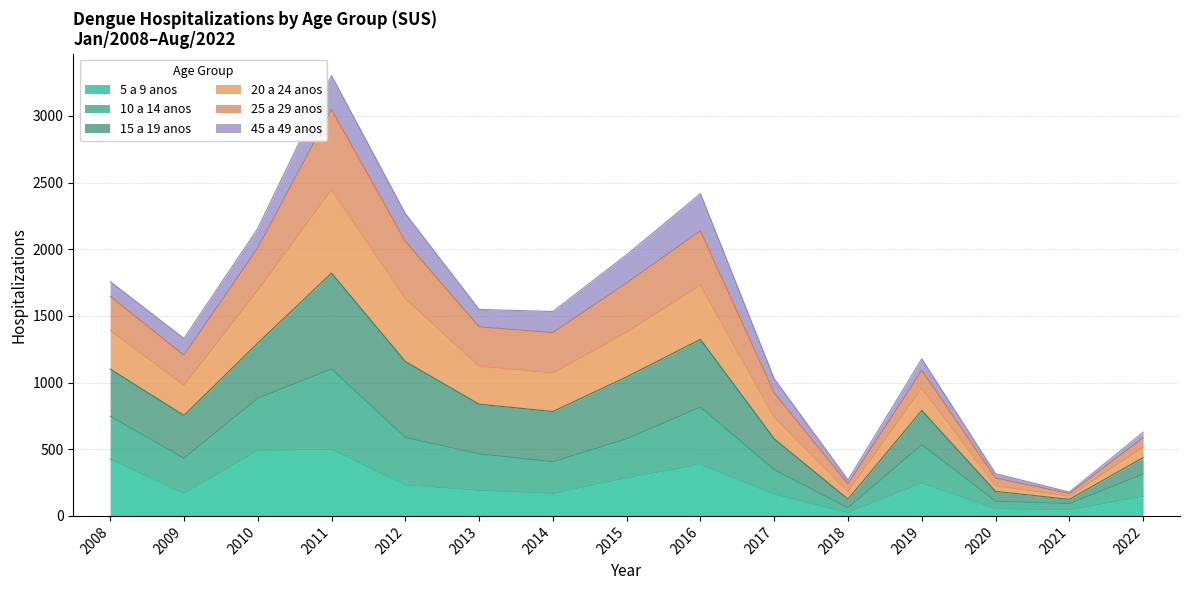

Which series has the largest total across all categories?

15 a 19 anos